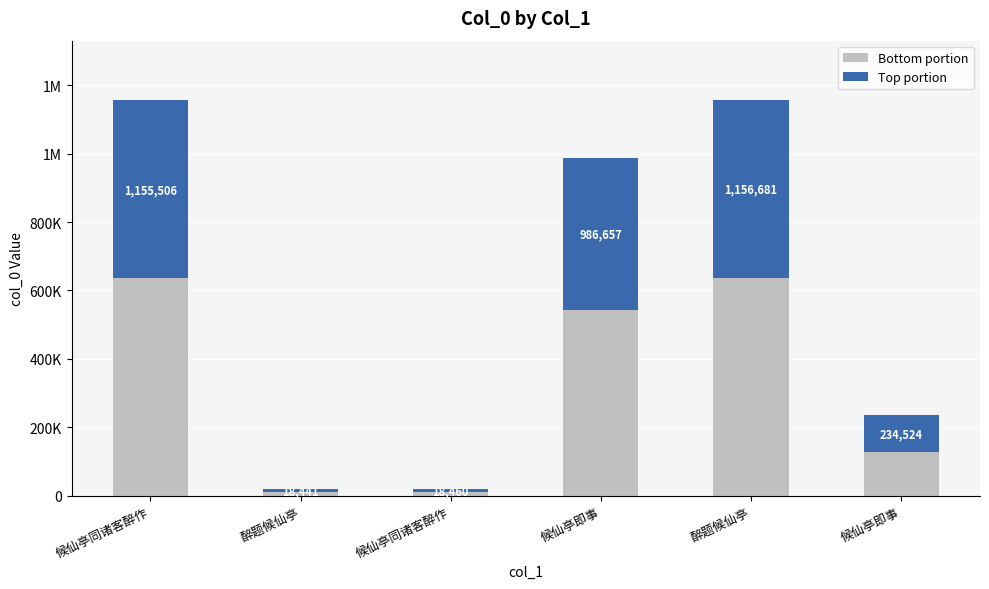

What are all the series names shown in the legend?

Bottom portion, Top portion